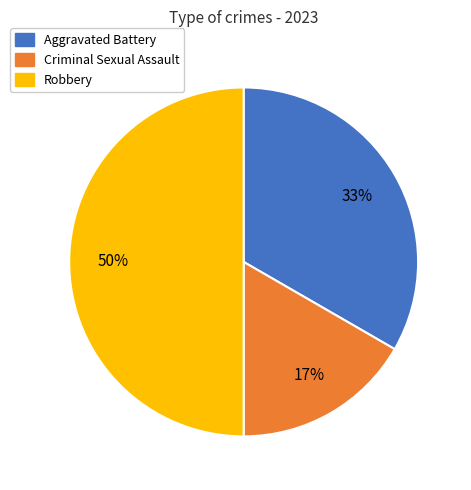

Count the number of slices in the pie.

3